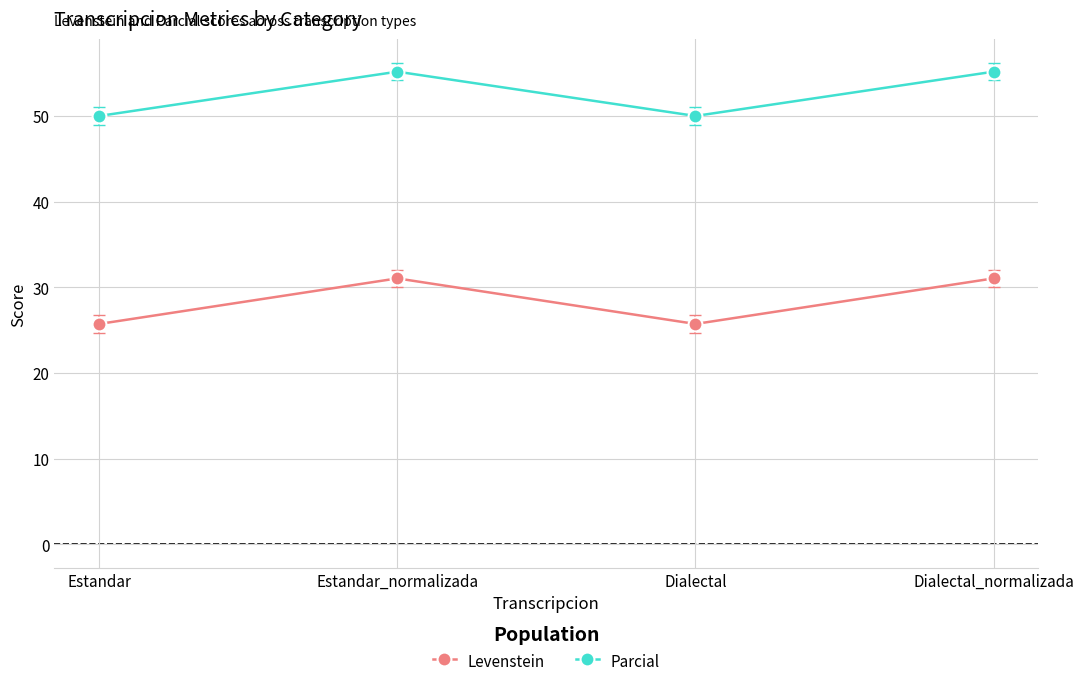

Reading right to left, what are all the values shown in this chart?

Levenstein: Dialectal_normalizada=31.0	Dialectal=25.7	Estandar_normalizada=31.0	Estandar=25.7
Parcial: Dialectal_normalizada=55.2	Dialectal=50.0	Estandar_normalizada=55.2	Estandar=50.0